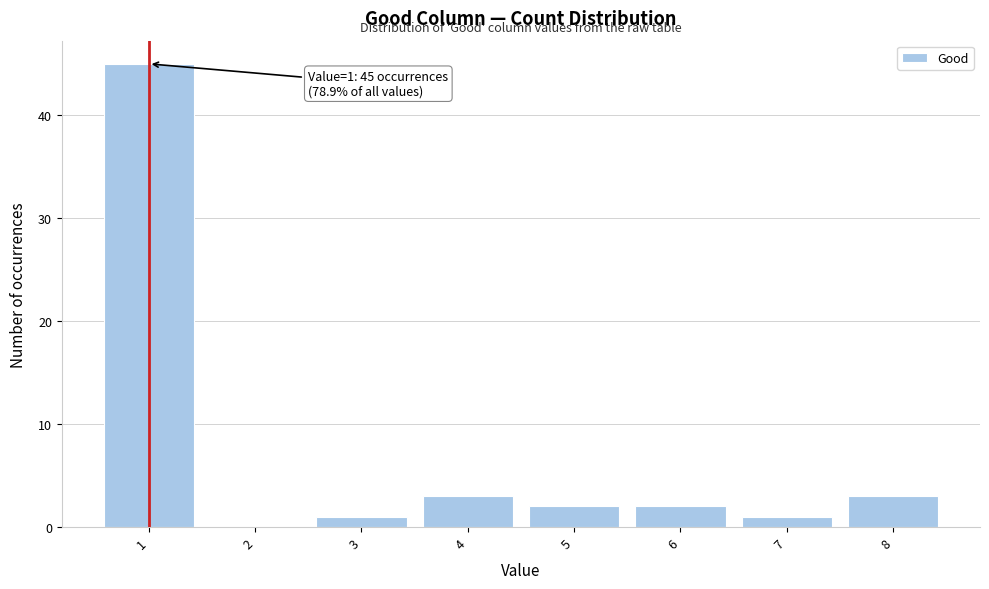

Which range on the x-axis has the tallest bar?

0.5 to 1.5